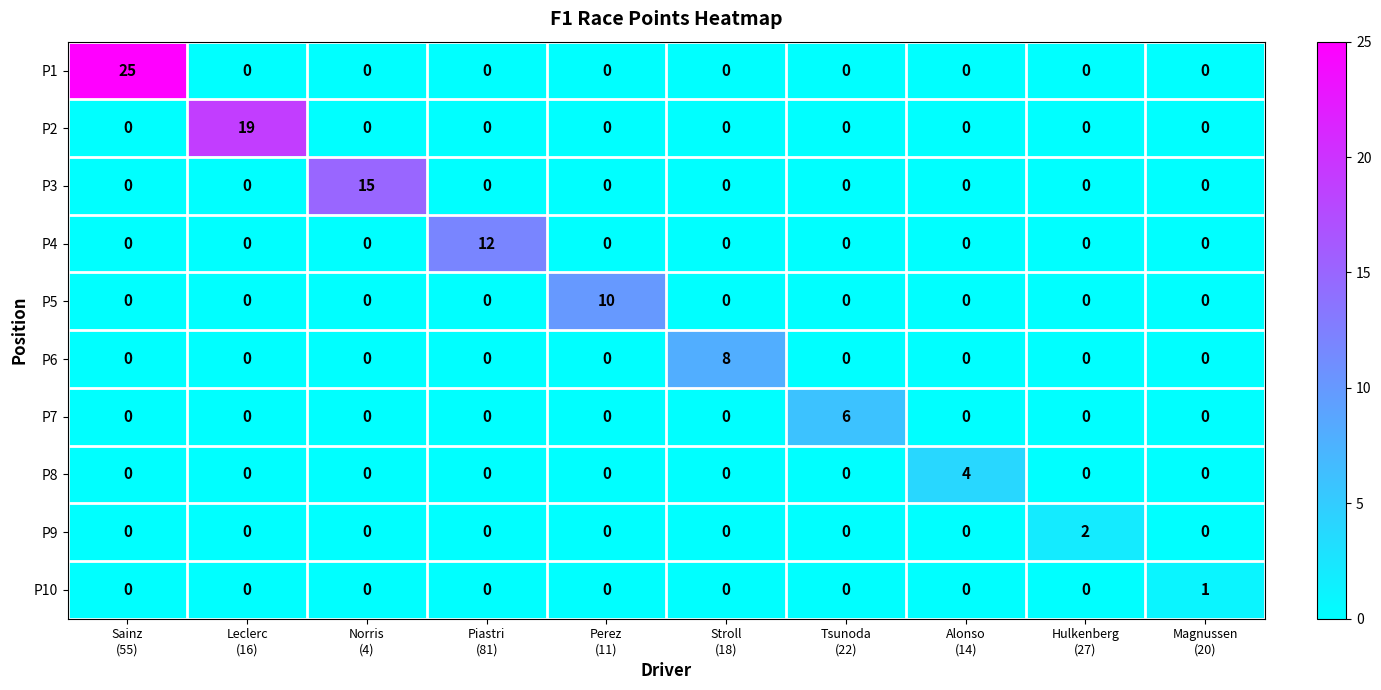

What is the highest value of the P2 series?

19